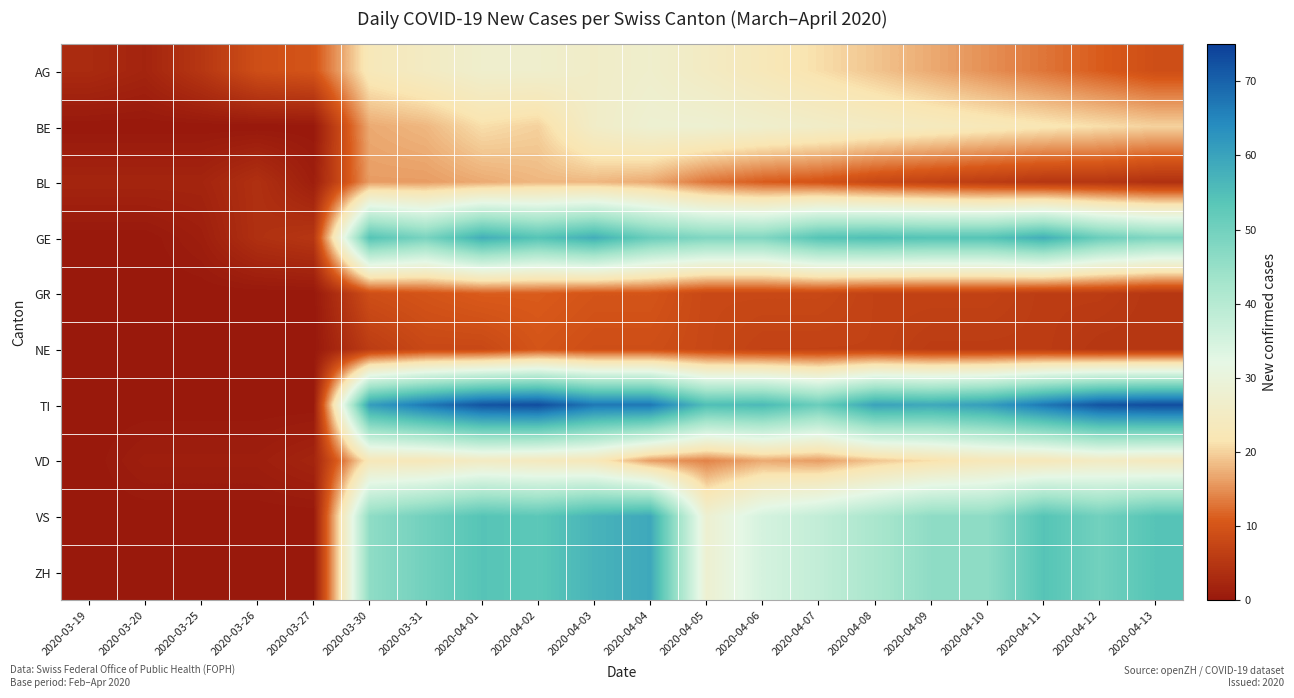

Reading left to right, what are all the values shown in this chart?

AG: 2020-03-19=3	2020-03-20=2	2020-03-25=5	2020-03-26=9	2020-03-27=10	2020-03-30=23	2020-03-31=25	2020-04-01=27	2020-04-02=27	2020-04-03=26	2020-04-04=27	2020-04-05=25	2020-04-06=23	2020-04-07=21	2020-04-08=19	2020-04-09=17	2020-04-10=15	2020-04-11=13	2020-04-12=11	2020-04-13=9
BE: 2020-03-19=0	2020-03-20=0	2020-03-25=0	2020-03-26=0	2020-03-27=0	2020-03-30=17	2020-03-31=18	2020-04-01=21	2020-04-02=20	2020-04-03=26	2020-04-04=28	2020-04-05=28	2020-04-06=27	2020-04-07=26	2020-04-08=25	2020-04-09=24	2020-04-10=23	2020-04-11=22	2020-04-12=21	2020-04-13=20
BL: 2020-03-19=2	2020-03-20=2	2020-03-25=2	2020-03-26=4	2020-03-27=1	2020-03-30=16	2020-03-31=16	2020-04-01=17	2020-04-02=18	2020-04-03=18	2020-04-04=17	2020-04-05=13	2020-04-06=11	2020-04-07=10	2020-04-08=8	2020-04-09=7	2020-04-10=6	2020-04-11=5	2020-04-12=5	2020-04-13=4
GE: 2020-03-19=0	2020-03-20=0	2020-03-25=1	2020-03-26=4	2020-03-27=5	2020-03-30=54	2020-03-31=49	2020-04-01=58	2020-04-02=54	2020-04-03=58	2020-04-04=51	2020-04-05=48	2020-04-06=48	2020-04-07=54	2020-04-08=55	2020-04-09=54	2020-04-10=54	2020-04-11=58	2020-04-12=51	2020-04-13=48
GR: 2020-03-19=0	2020-03-20=0	2020-03-25=0	2020-03-26=0	2020-03-27=0	2020-03-30=9	2020-03-31=10	2020-04-01=11	2020-04-02=11	2020-04-03=10	2020-04-04=10	2020-04-05=8	2020-04-06=8	2020-04-07=8	2020-04-08=7	2020-04-09=7	2020-04-10=7	2020-04-11=6	2020-04-12=6	2020-04-13=5
NE: 2020-03-19=0	2020-03-20=0	2020-03-25=0	2020-03-26=0	2020-03-27=0	2020-03-30=6	2020-03-31=8	2020-04-01=8	2020-04-02=10	2020-04-03=9	2020-04-04=9	2020-04-05=8	2020-04-06=7	2020-04-07=7	2020-04-08=7	2020-04-09=6	2020-04-10=6	2020-04-11=6	2020-04-12=5	2020-04-13=5
TI: 2020-03-19=0	2020-03-20=0	2020-03-25=0	2020-03-26=0	2020-03-27=0	2020-03-30=61	2020-03-31=67	2020-04-01=72	2020-04-02=73	2020-04-03=67	2020-04-04=67	2020-04-05=55	2020-04-06=56	2020-04-07=51	2020-04-08=60	2020-04-09=59	2020-04-10=61	2020-04-11=67	2020-04-12=72	2020-04-13=73
VD: 2020-03-19=0	2020-03-20=1	2020-03-25=1	2020-03-26=1	2020-03-27=2	2020-03-30=23	2020-03-31=23	2020-04-01=25	2020-04-02=24	2020-04-03=23	2020-04-04=16	2020-04-05=14	2020-04-06=17	2020-04-07=16	2020-04-08=19	2020-04-09=21	2020-04-10=23	2020-04-11=23	2020-04-12=25	2020-04-13=24
VS: 2020-03-19=0	2020-03-20=0	2020-03-25=0	2020-03-26=0	2020-03-27=0	2020-03-30=46	2020-03-31=50	2020-04-01=54	2020-04-02=53	2020-04-03=57	2020-04-04=59	2020-04-05=28	2020-04-06=35	2020-04-07=38	2020-04-08=42	2020-04-09=46	2020-04-10=46	2020-04-11=54	2020-04-12=50	2020-04-13=54
ZH: 2020-03-19=0	2020-03-20=0	2020-03-25=0	2020-03-26=0	2020-03-27=0	2020-03-30=46	2020-03-31=50	2020-04-01=54	2020-04-02=53	2020-04-03=57	2020-04-04=59	2020-04-05=28	2020-04-06=35	2020-04-07=38	2020-04-08=42	2020-04-09=46	2020-04-10=46	2020-04-11=54	2020-04-12=50	2020-04-13=54